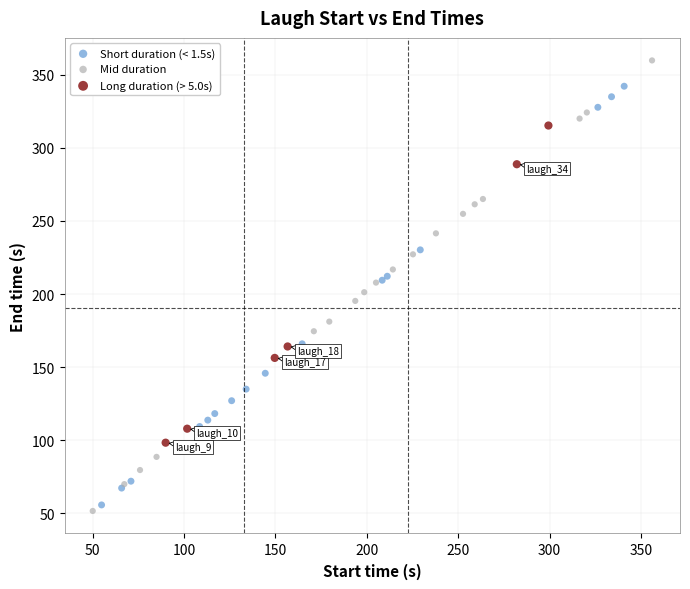

What are all the series names shown in the legend?

Short duration (< 1.5s), Mid duration, Long duration (> 5.0s)